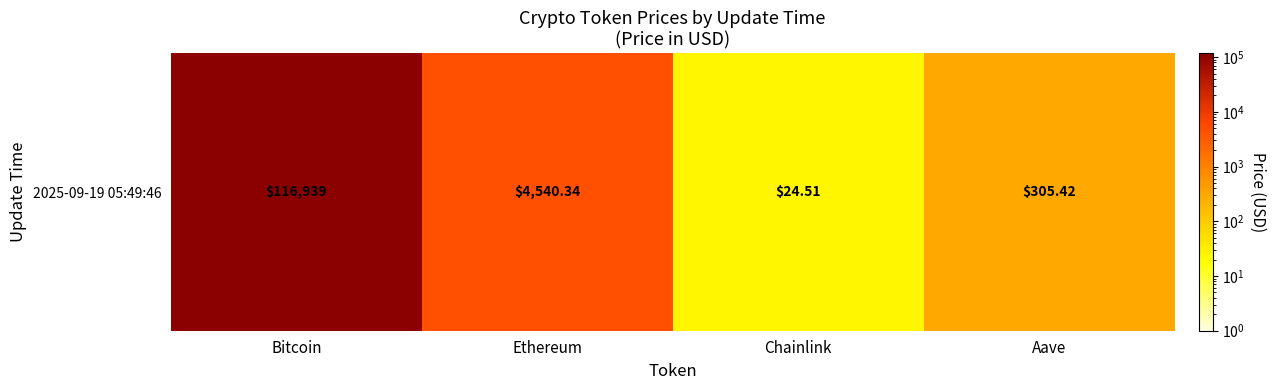

Rank the categories by value from lowest to highest.

Chainlink, Aave, Ethereum, Bitcoin